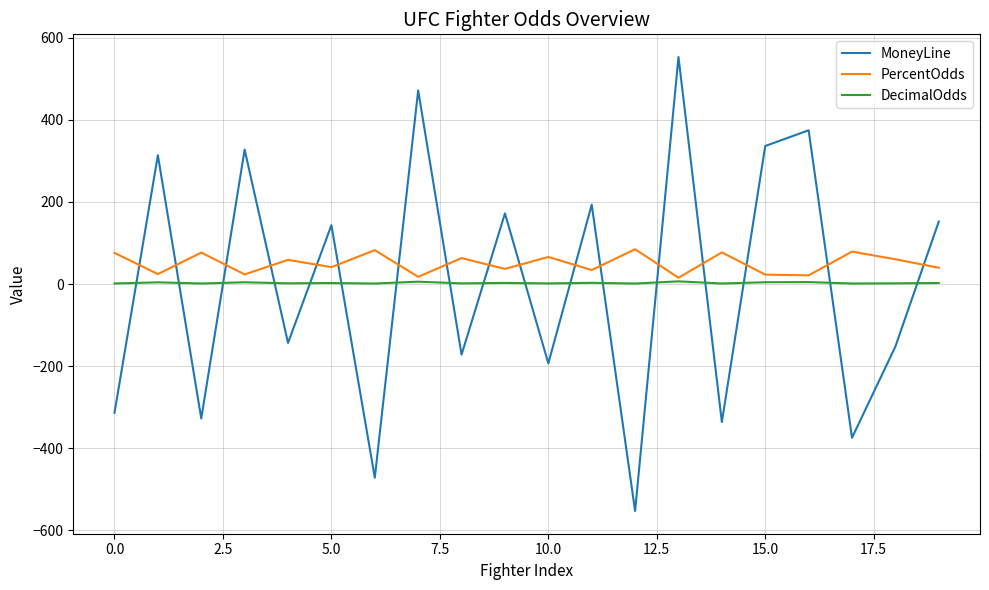

What are all the series names shown in the legend?

MoneyLine, PercentOdds, DecimalOdds